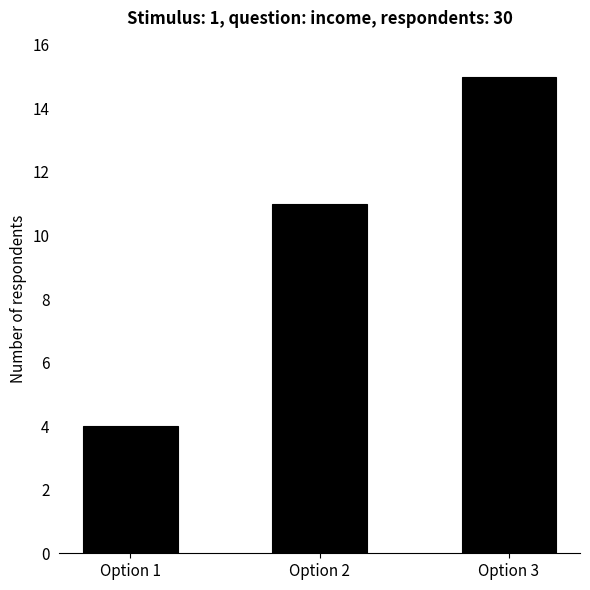

What is the value of the 3rd bar from the left?

15